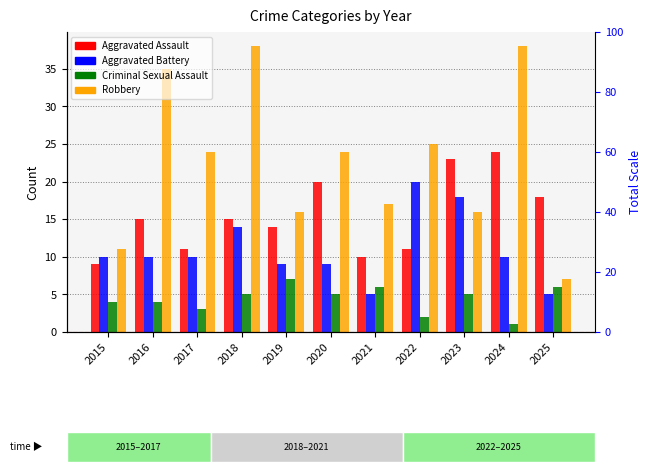

Count the Criminal Sexual Assault values in the range 3 to 6.

8